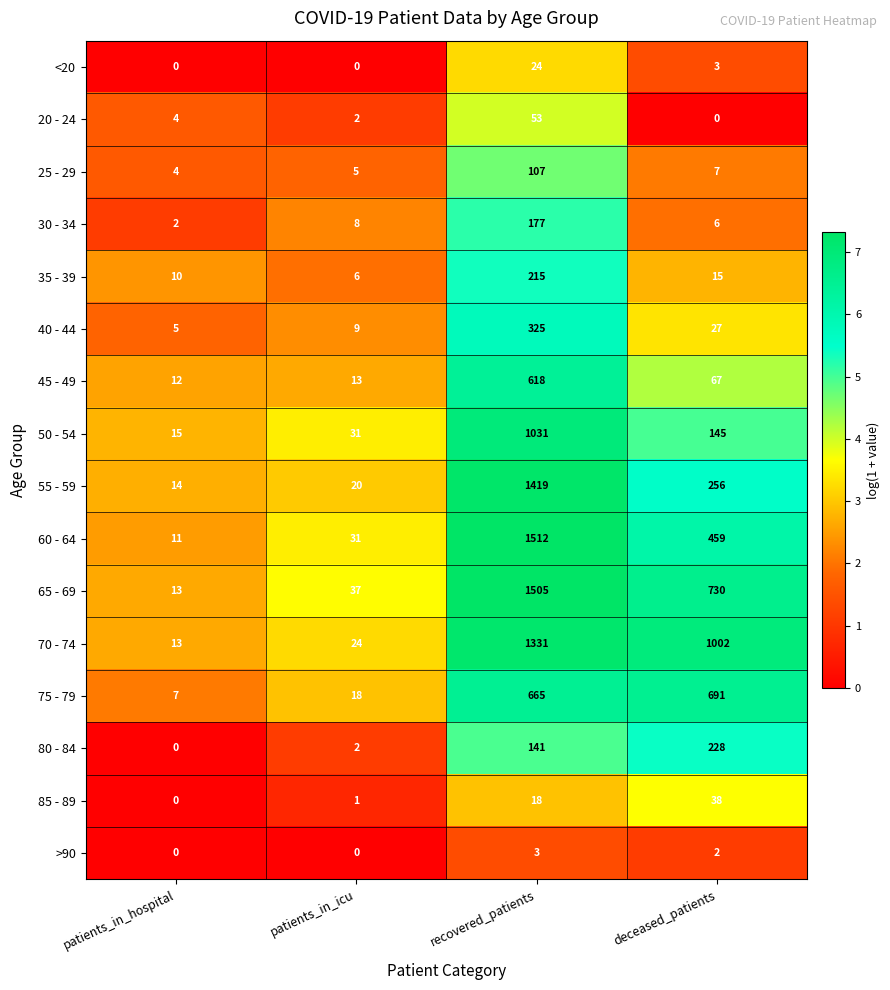

What is the difference between the maximum and second lowest values in the 70 - 74 series?

1307